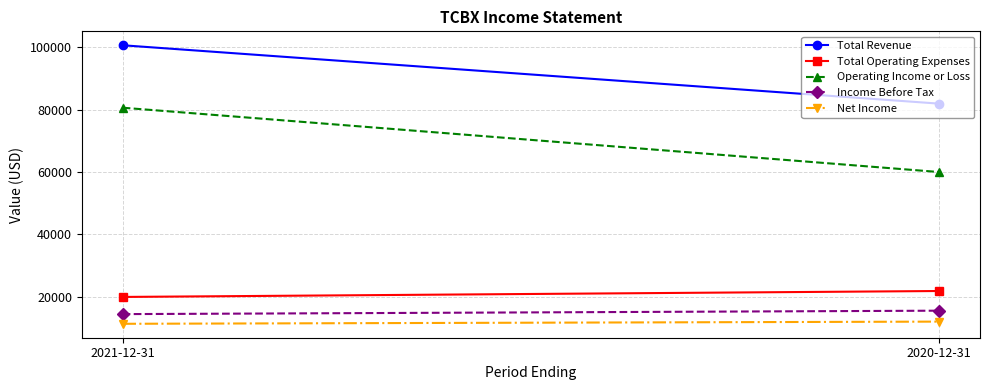

What is the difference between the Income Before Tax values at 2021-12-31 and 2020-12-31?

1100